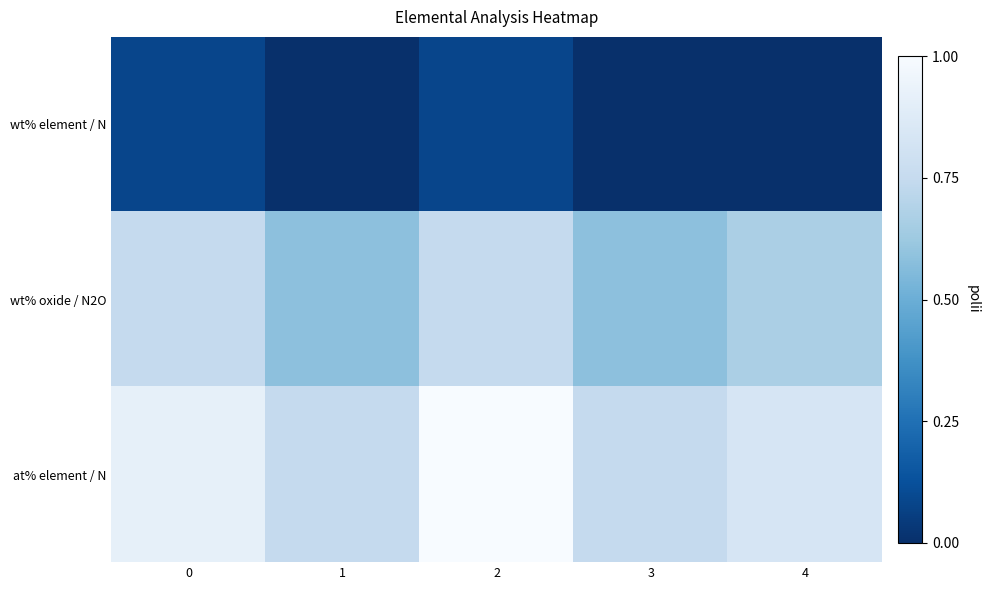

What is the spread (max minus min) of values at 2?

0.9